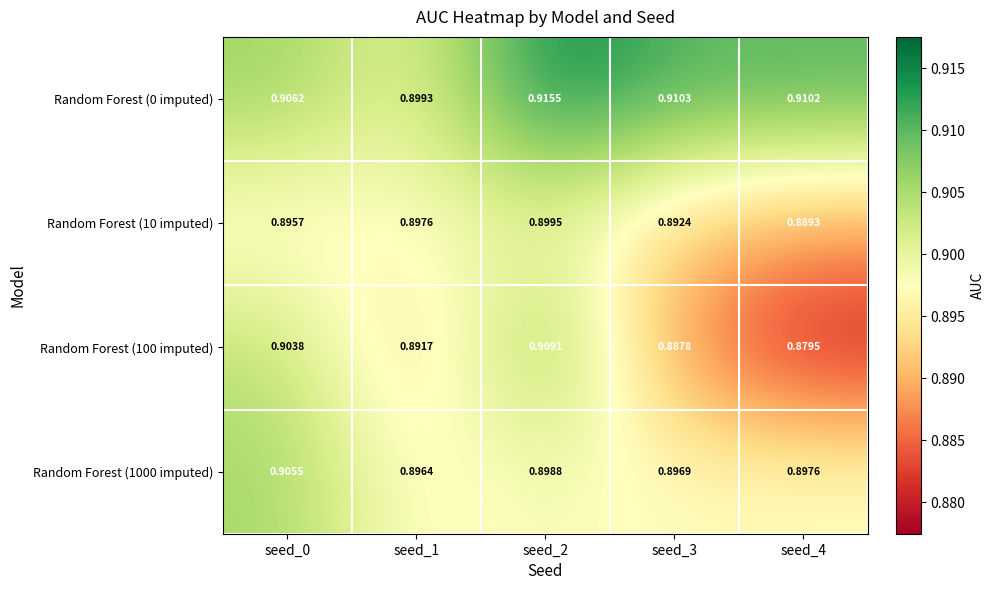

List the series in order of their peak value, highest first.

Random Forest (0 imputed), Random Forest (100 imputed), Random Forest (1000 imputed), Random Forest (10 imputed)